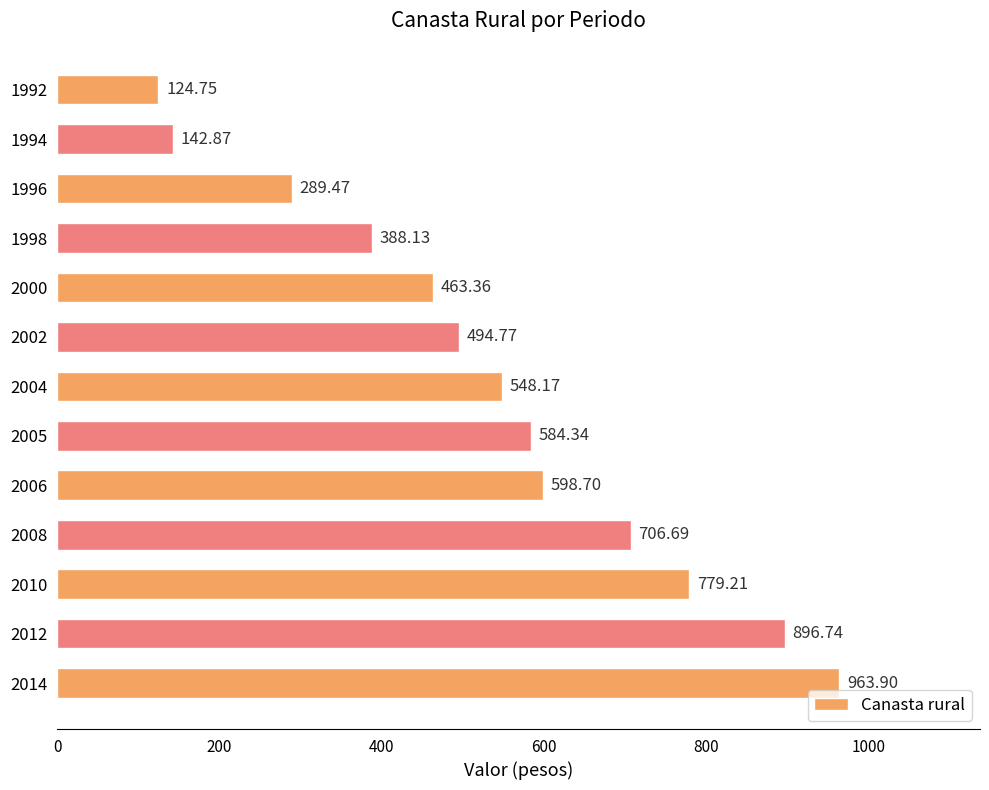

What is the greatest value displayed?

963.9